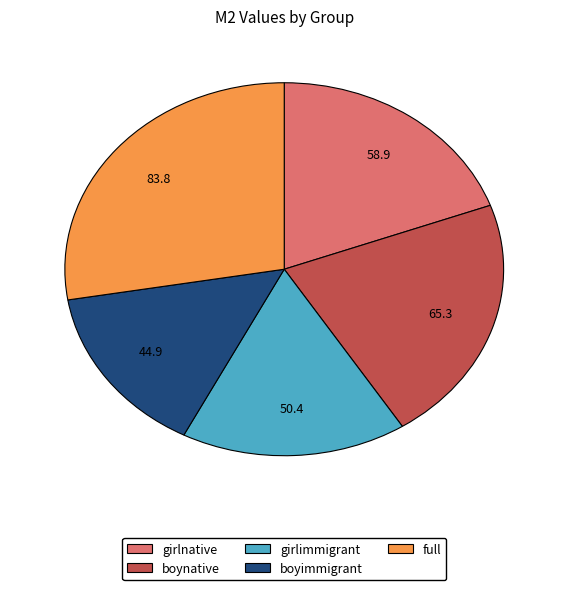

Does girlnative represent more than half of the total?

No